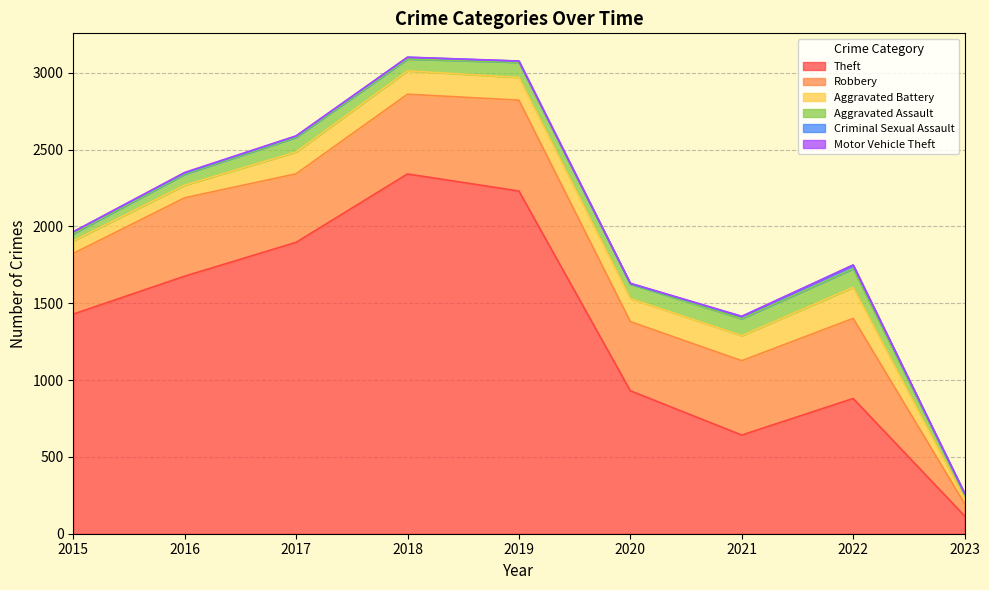

At which category is the sum across all series the highest?

2018